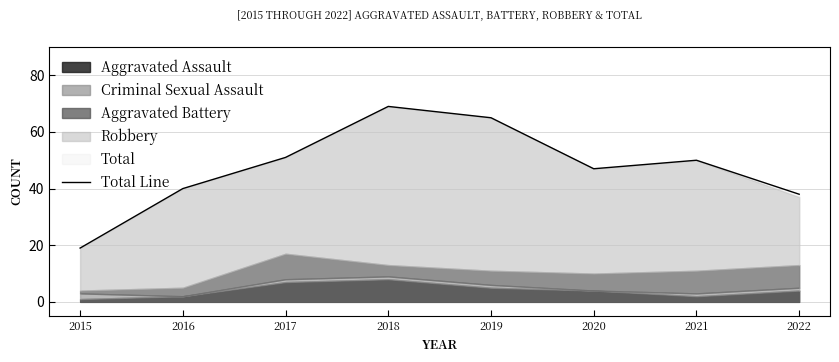

Reading left to right, transcribe all the data shown in this chart.

2015=19	2016=40	2017=51	2018=69	2019=65	2020=47	2021=50	2022=38